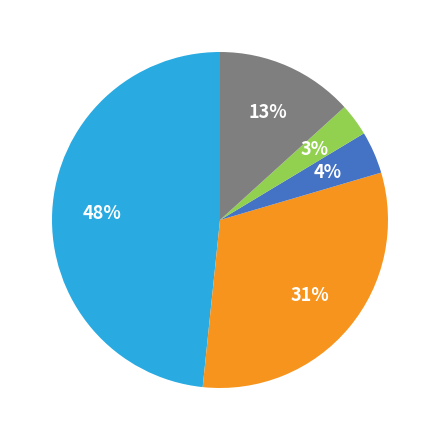

To the nearest percent, what is the average slice percentage?

20%